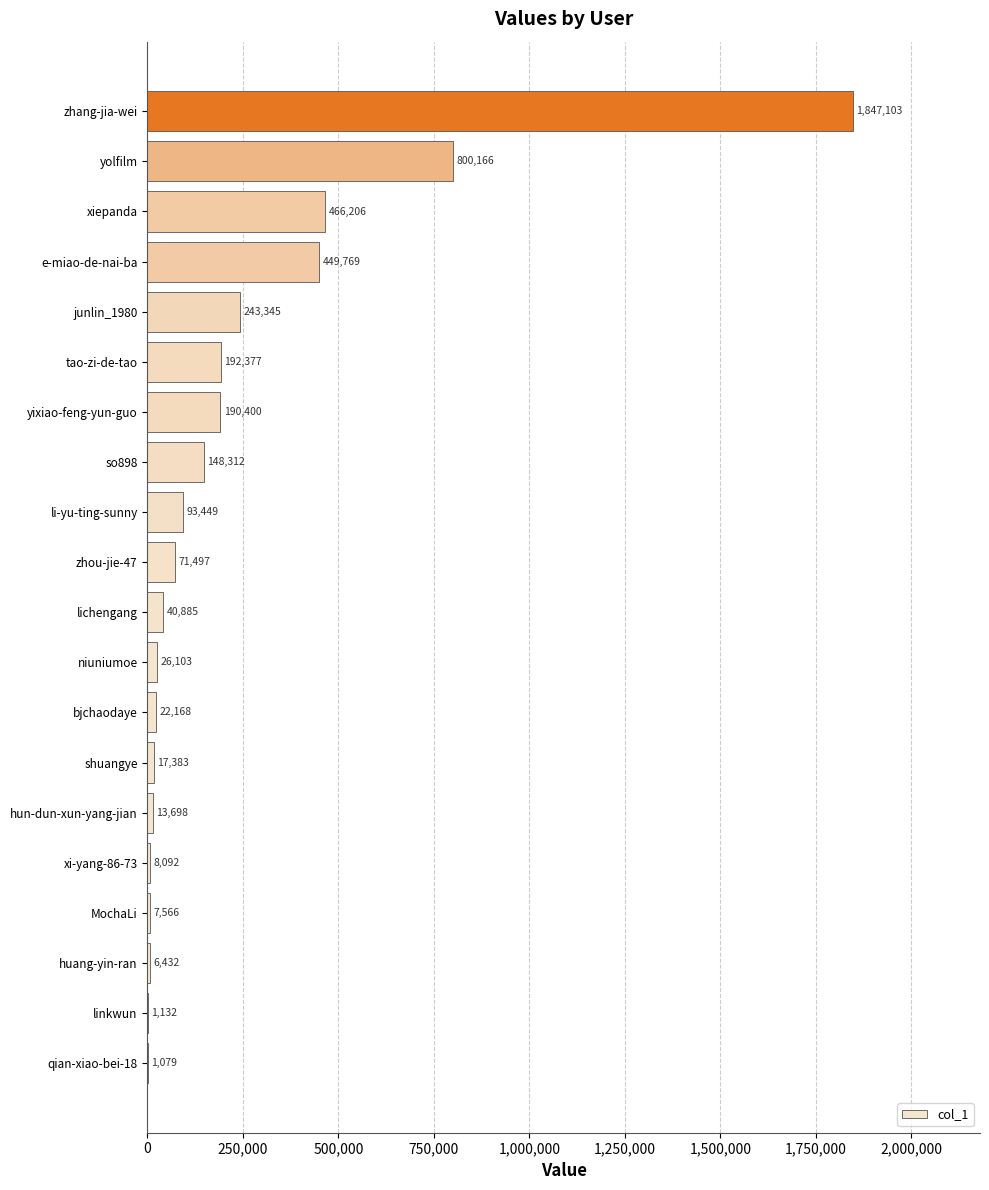

What is the greatest value displayed?

1847103